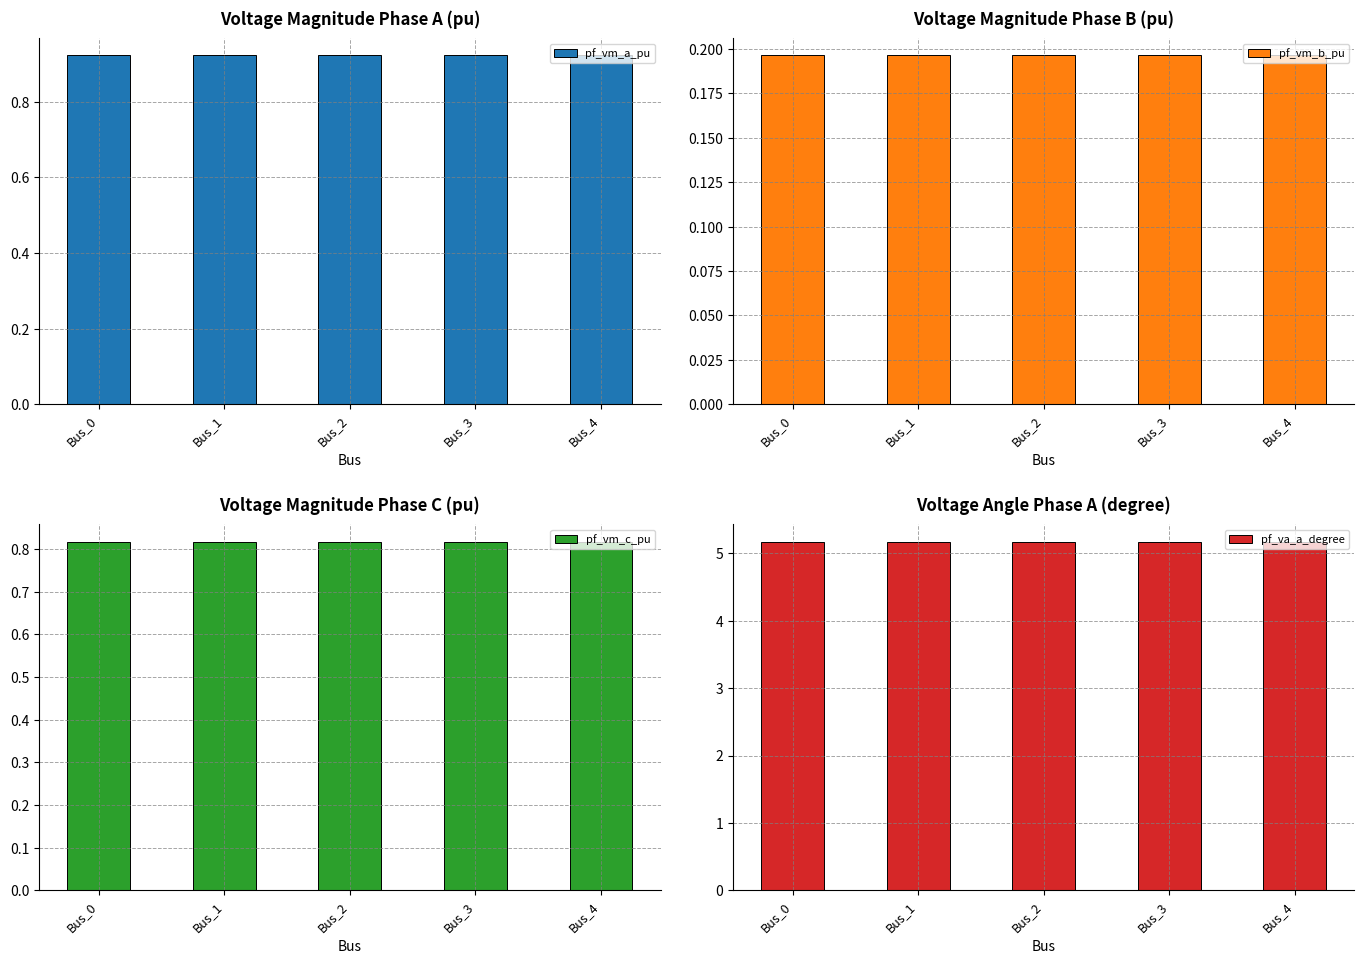

At Bus_3, list the series in order from largest to smallest.

pf_va_a_degree, pf_vm_a_pu, pf_vm_c_pu, pf_vm_b_pu